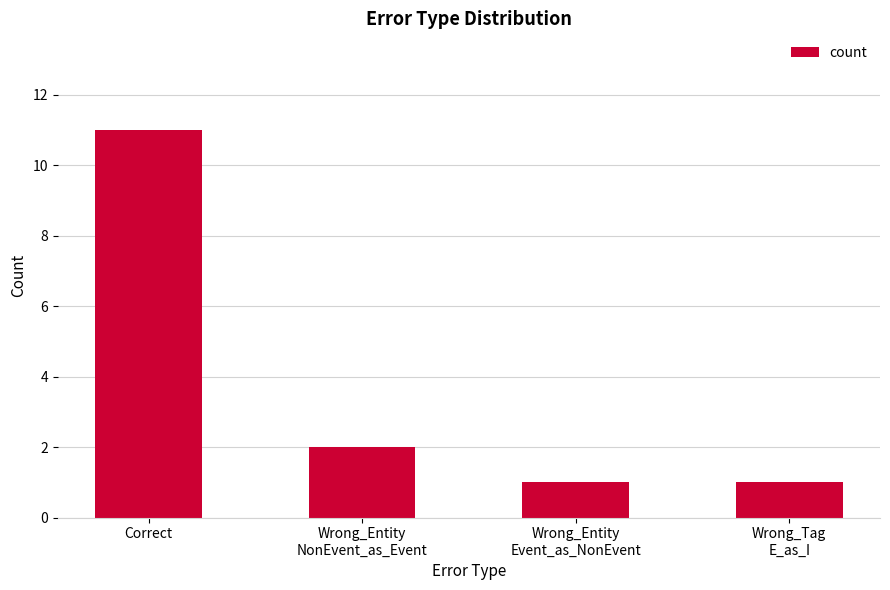

The chart shows a value of 1 at Wrong_Entity
Event_as_NonEvent. True or false?

True